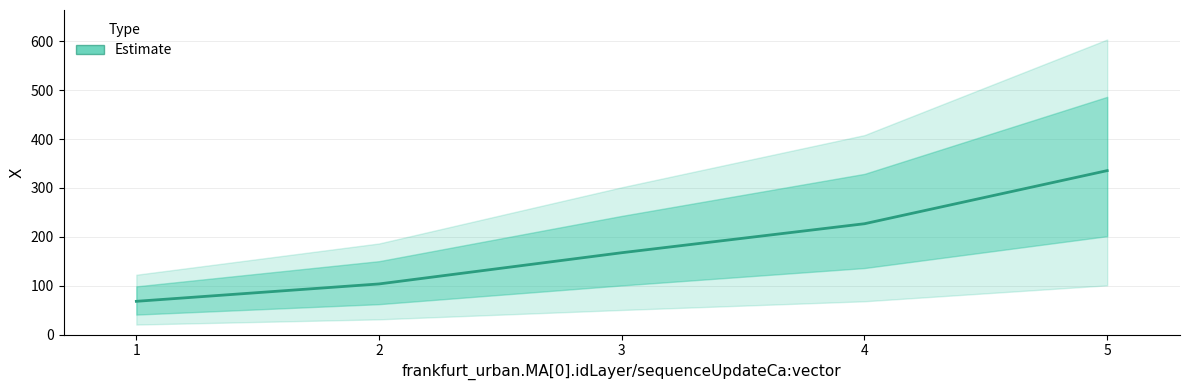

Which has a higher value, 4 or 2?

4